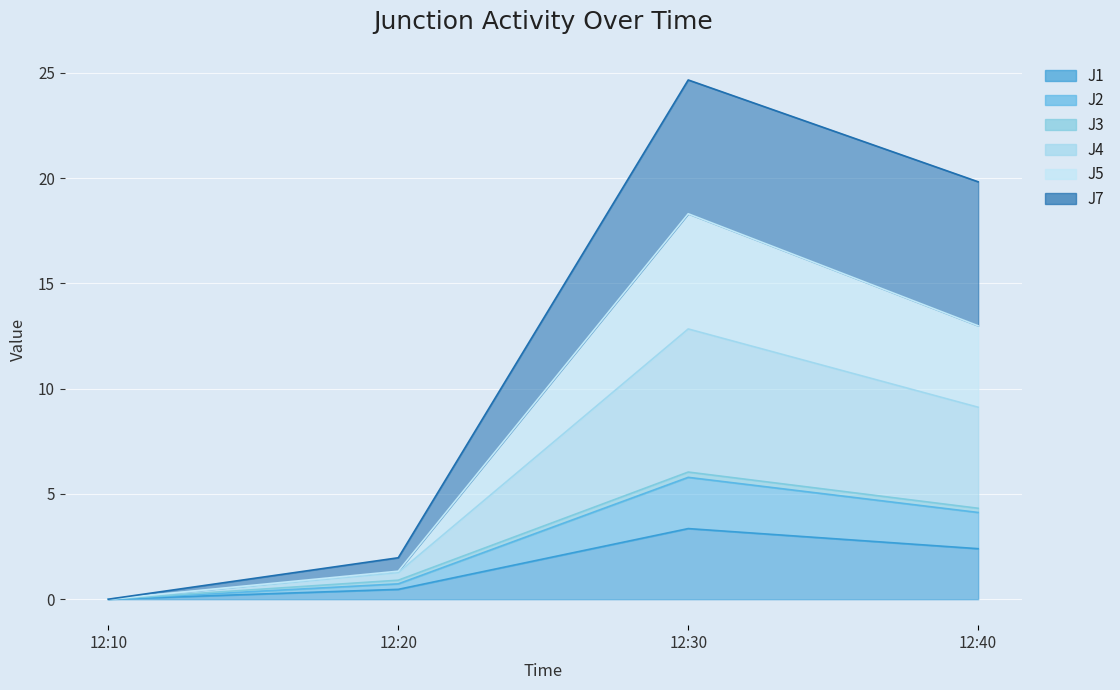

What is the approximate value of J1 at 12:30?

3.4